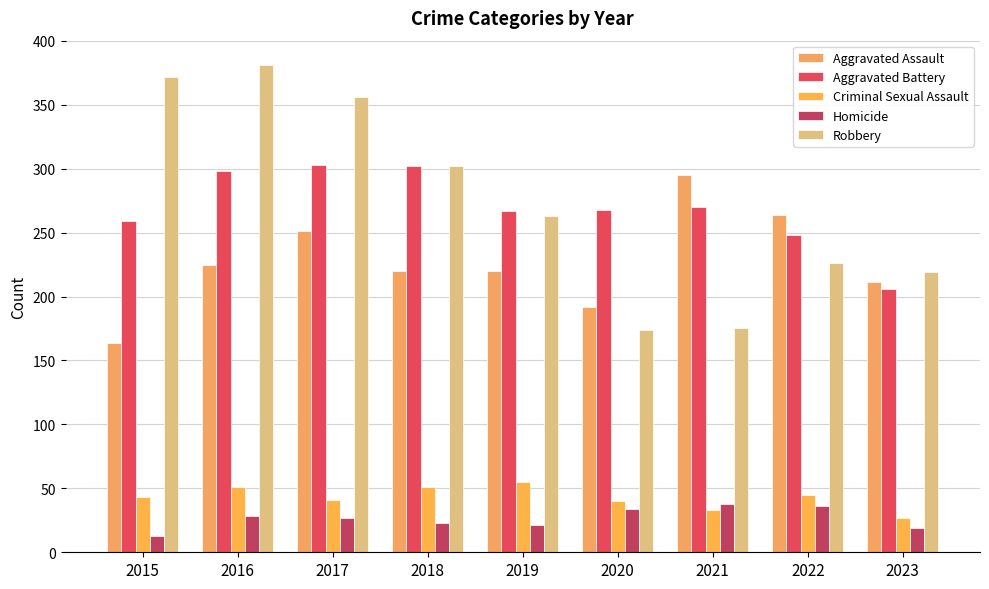

Rank the series at 2023 from highest to lowest value.

Robbery, Aggravated Assault, Aggravated Battery, Criminal Sexual Assault, Homicide